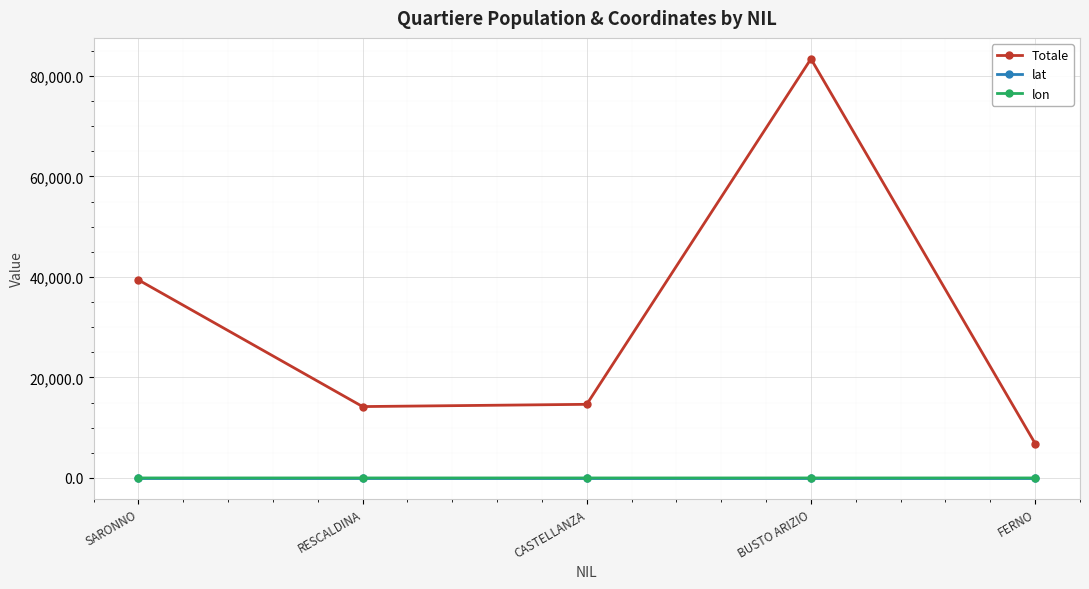

What is the spread (max minus min) of values at CASTELLANZA?

14650.1